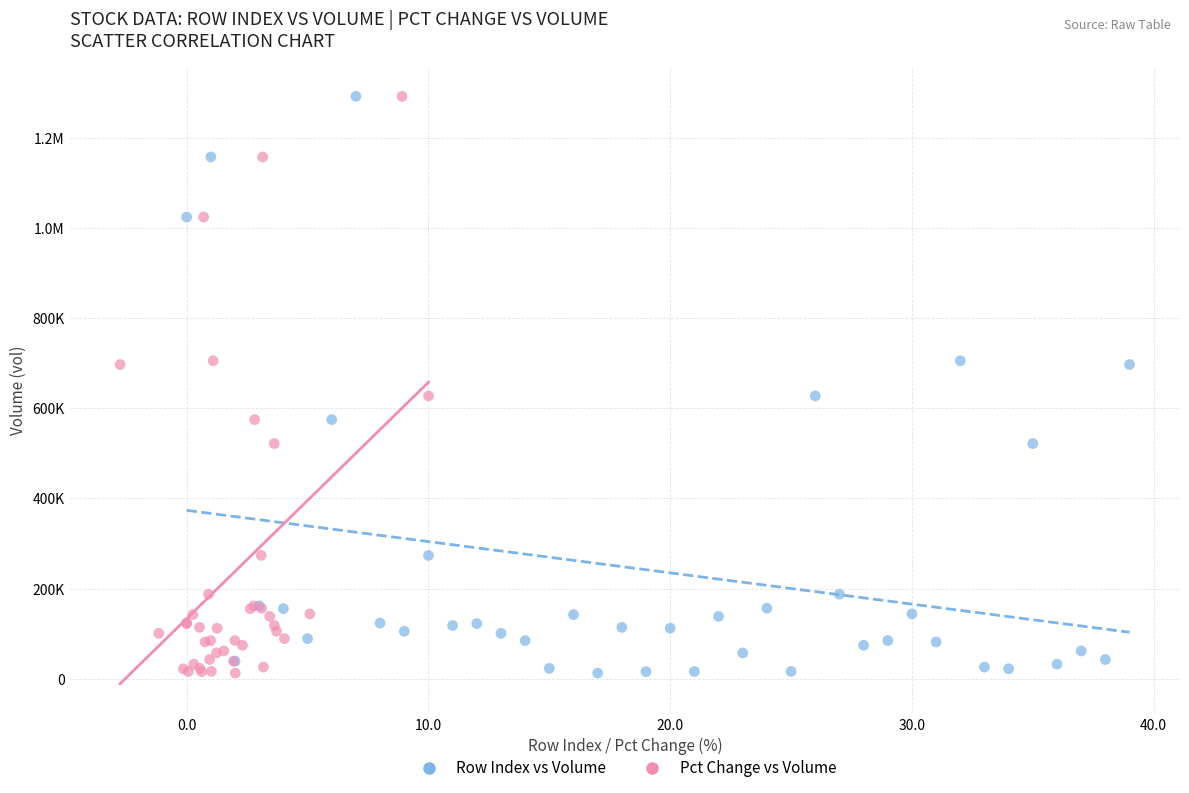

What are all the series names shown in the legend?

Row Index vs Volume, Pct Change vs Volume